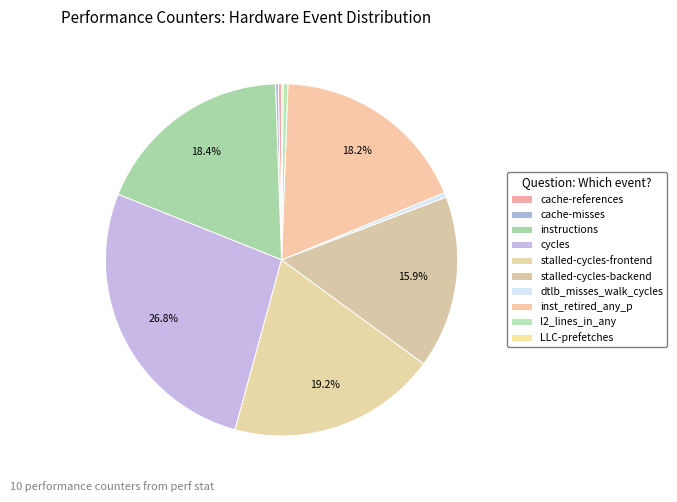

How many segments does this pie chart have?

10